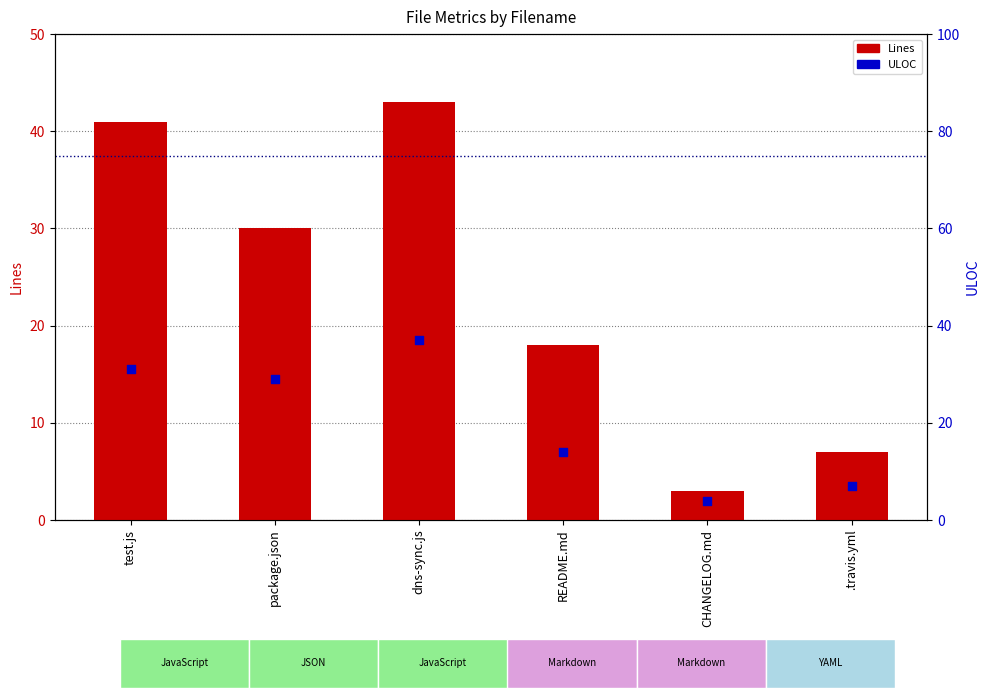

What is the total value across all series at README.md?

32